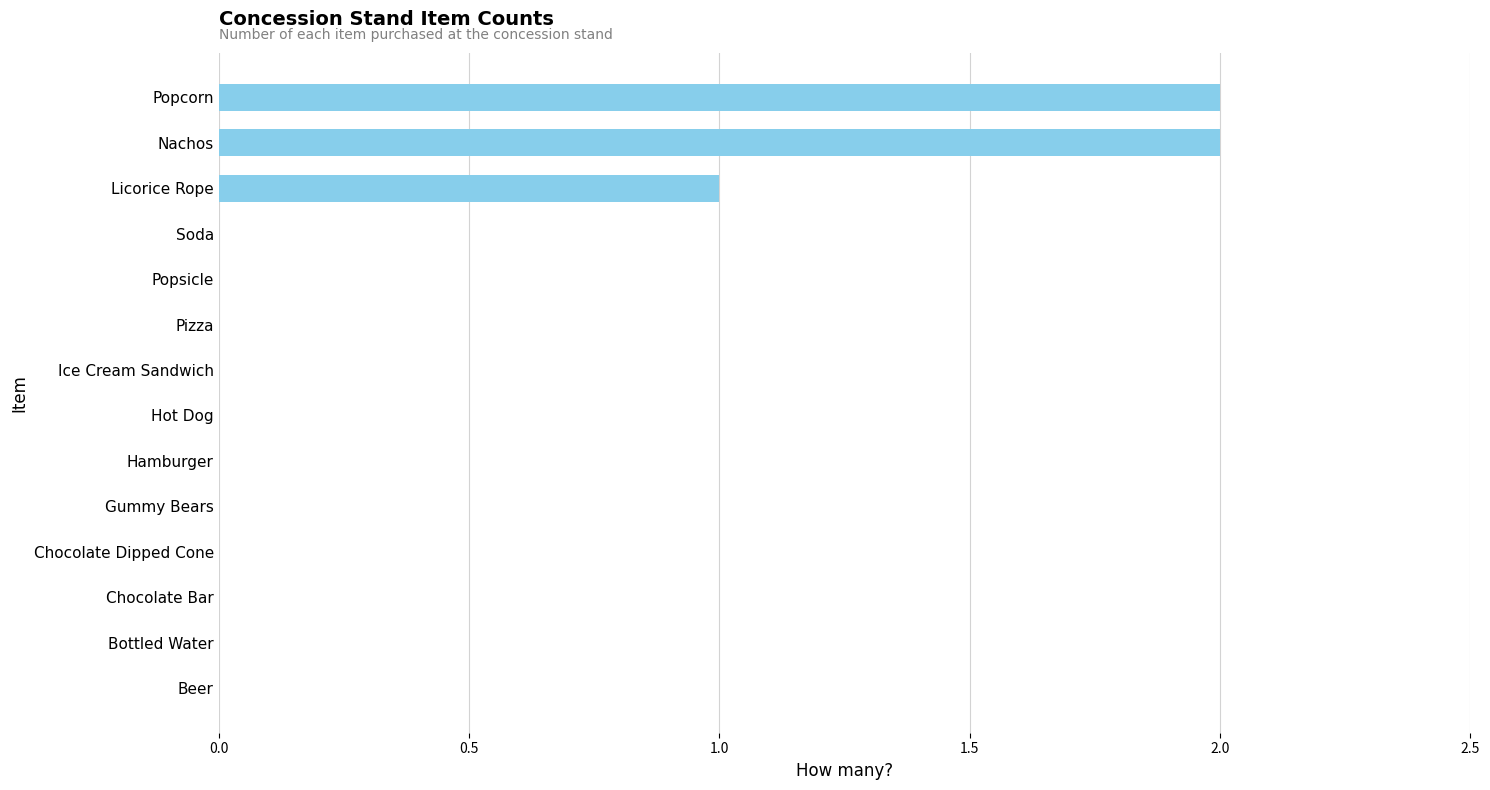

True or false: the data shows -1 at Pizza.

False